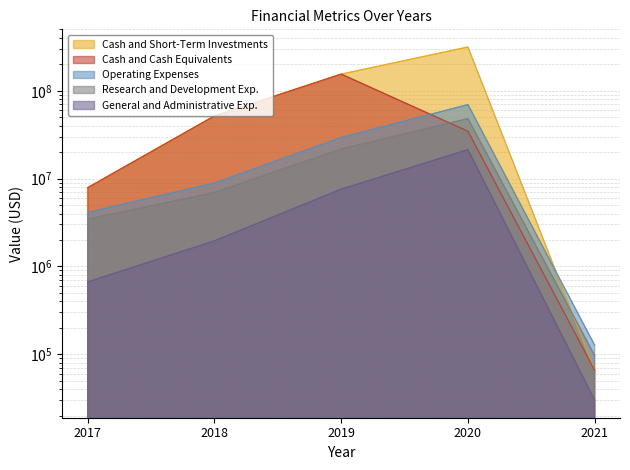

What is the value of the Operating Expenses point at the 3rd from the left?

29332000